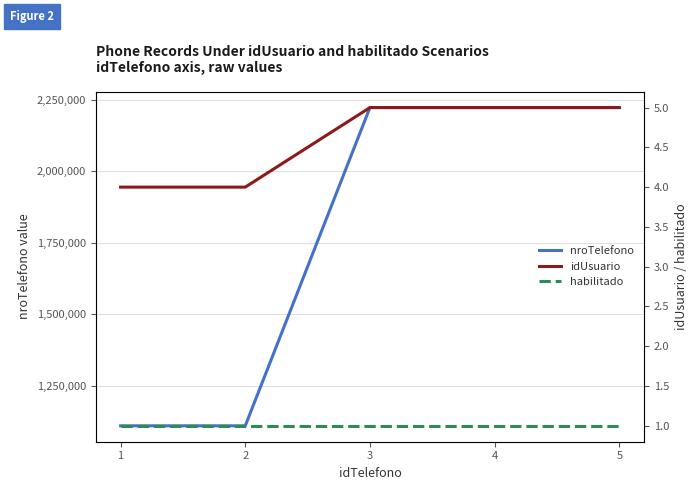

True or false: idUsuario and nroTelefono cross at least once.

False